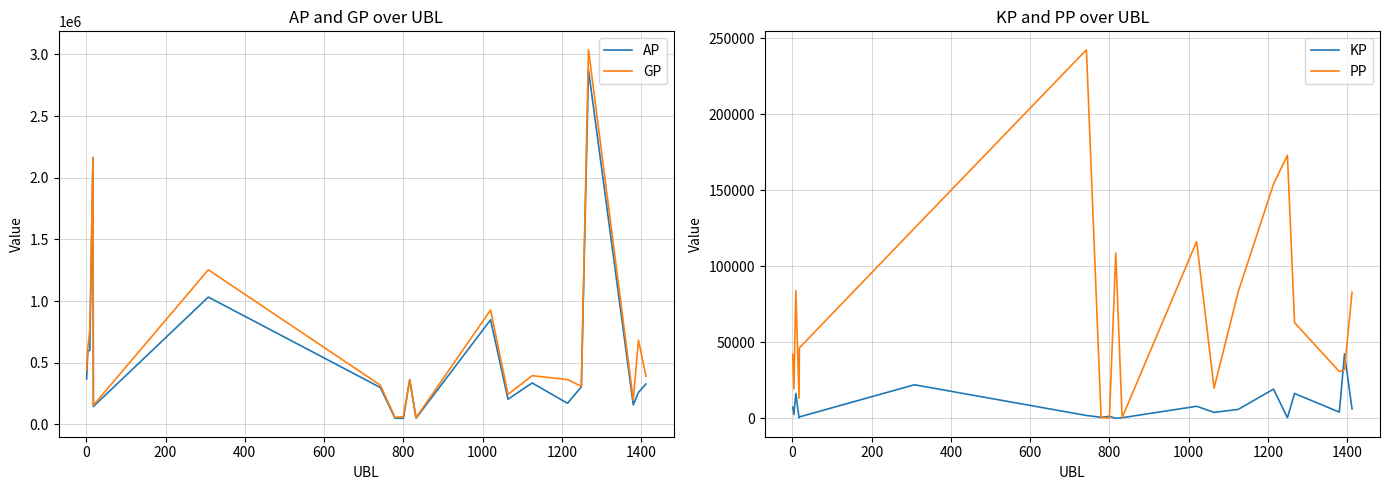

What is the minimum value for GP?

54073